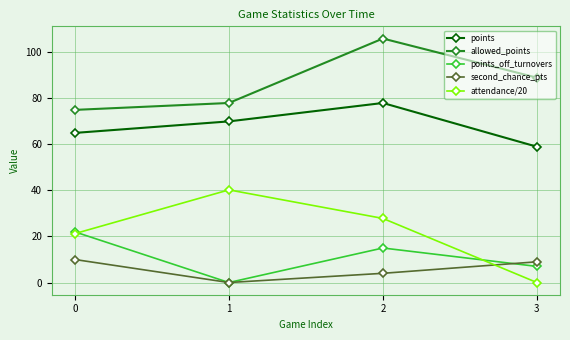

True or false: allowed_points has a value of 64.2 at 2.

False